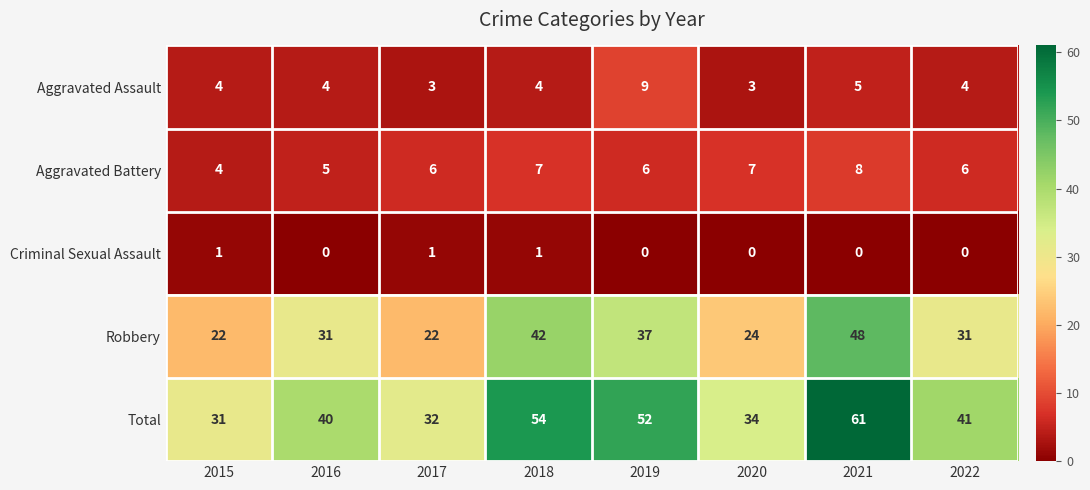

How many data points does each series have?

8